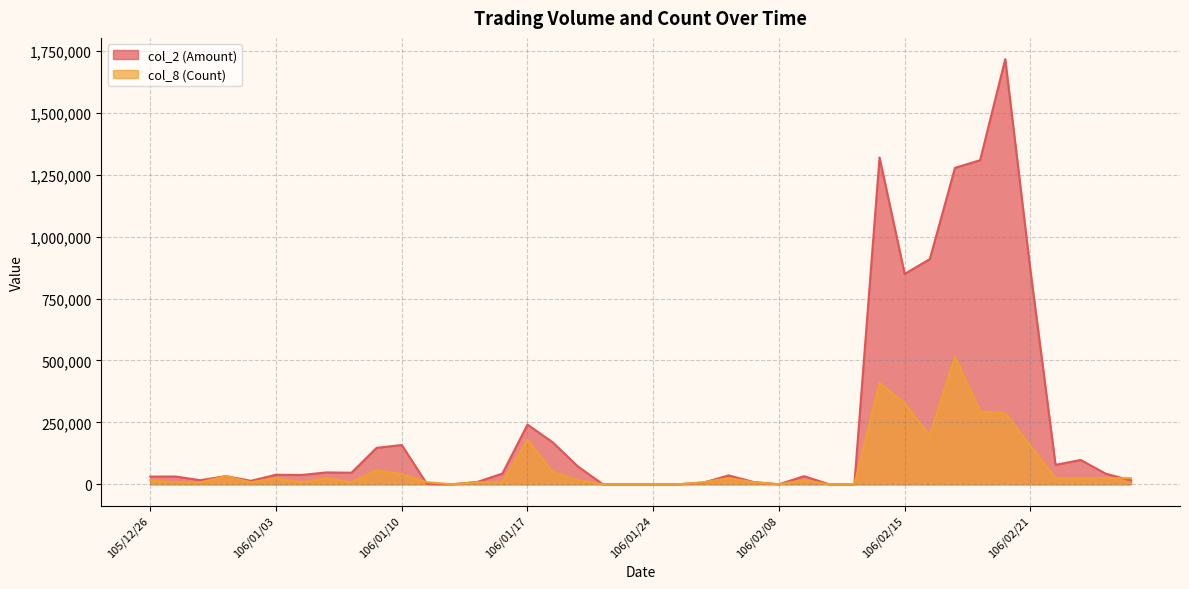

Reading left to right, list all the values displayed in this chart.

col_2 (Amount): 31000.0	31320.0	16340.0	33080.0	13920.0	38470.0	37380.0	47830.0	46640.0	147160.0	158460.0	1600.0	0.0	9360.0	42920.0	240920.0	169740.0	72270.0	0.0	0.0	0.0	0.0	6840.0	35790.0	9000.0	0.0	32650.0	0.0	0.0	1319560.0	849590.0	909170.0	1277630.0	1308700.0	1716690.0	864570.0	78260.0	98160.0	42500.0	15600.0
col_8 (Count): 16349.4	8174.7	8174.7	32698.9	8174.7	24524.1	8174.7	24524.1	8174.7	57223.0	40873.6	8174.7	0.0	8174.7	8174.7	179843.7	49048.3	16349.4	0.0	0.0	0.0	0.0	8174.7	24524.1	8174.7	0.0	16349.4	0.0	0.0	408735.7	326988.6	196193.1	515007.0	294289.7	286115.0	155319.6	24524.1	24524.1	24524.1	24524.1